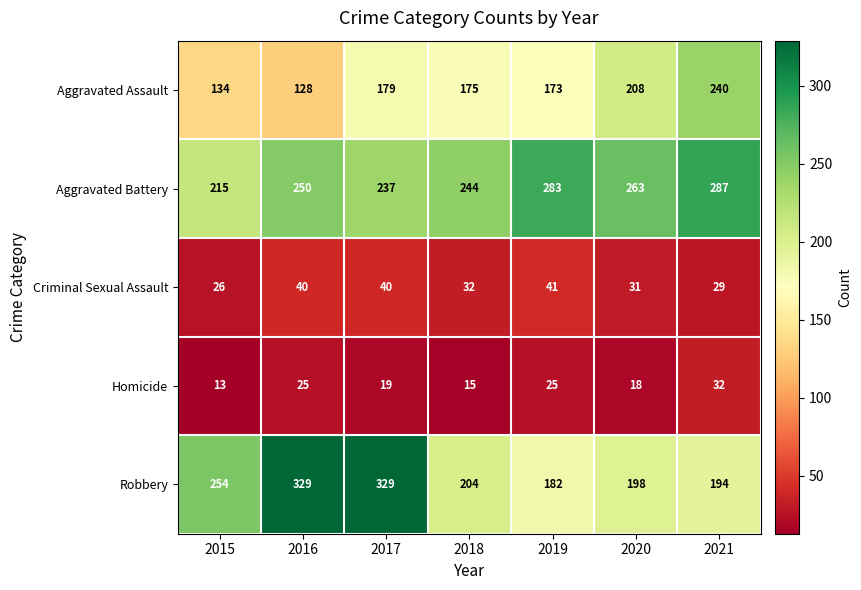

How many categories are shown in the chart?

7